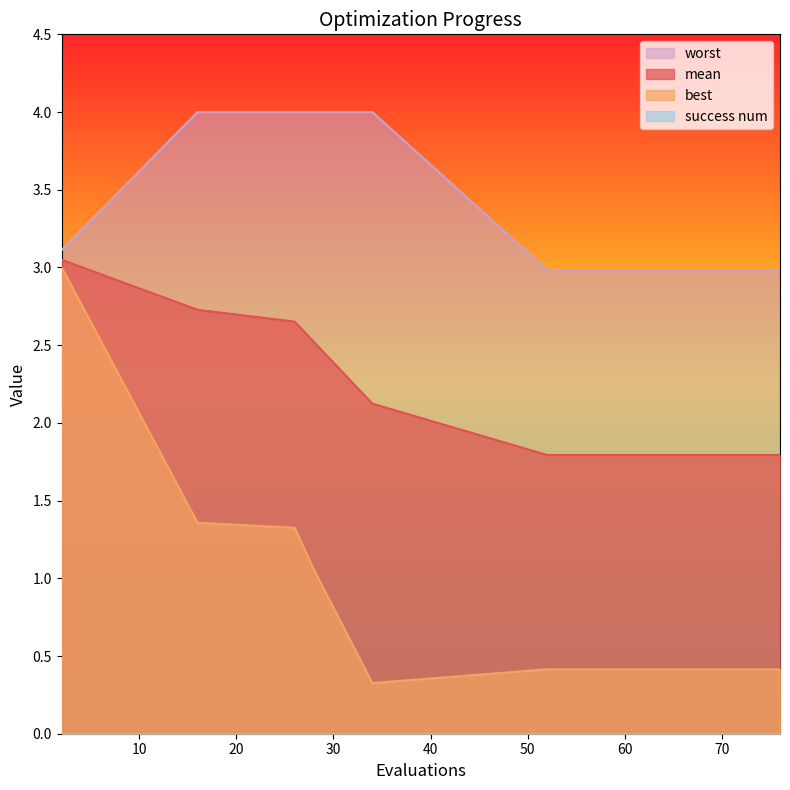

Reading left to right, extract all data points from this chart.

mean: 2=3.0	16=2.7	26=2.7	28=2.5	34=2.1	52=1.8	56=1.8	60=1.8	64=1.8	68=1.8	70=1.8	72=1.8	73=1.8	74=1.8	76=1.8
best: 2=3.0	16=1.4	26=1.3	28=1.1	34=0.3	52=0.4	56=0.4	60=0.4	64=0.4	68=0.4	70=0.4	72=0.4	73=0.4	74=0.4	76=0.4
worst: 2=3.1	16=4.0	26=4.0	28=4.0	34=4.0	52=3.0	56=3.0	60=3.0	64=3.0	68=3.0	70=3.0	72=3.0	73=3.0	74=3.0	76=3.0